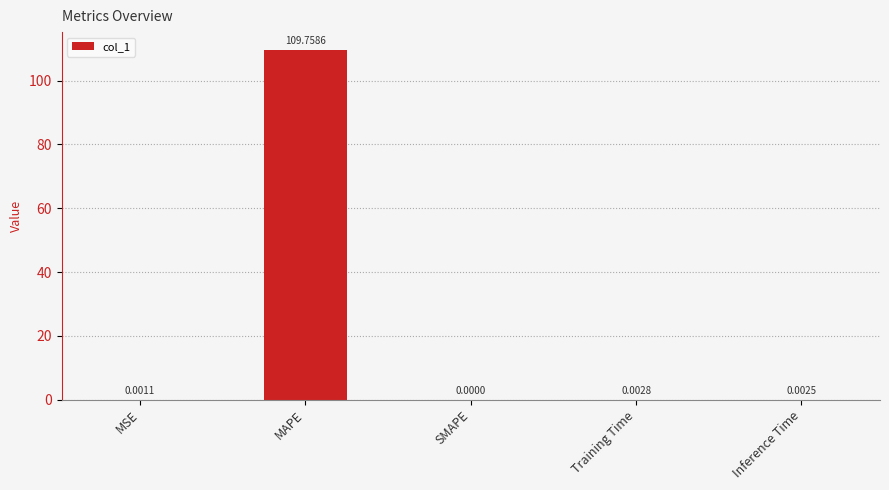

Between SMAPE and Inference Time, which is larger?

Inference Time